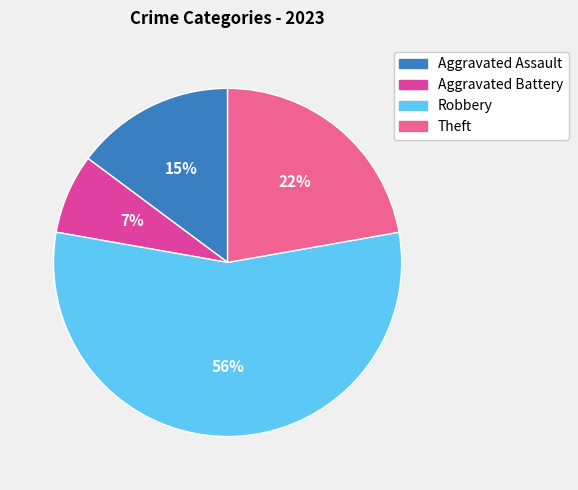

Is the sum of Aggravated Assault and Theft greater than half?

No